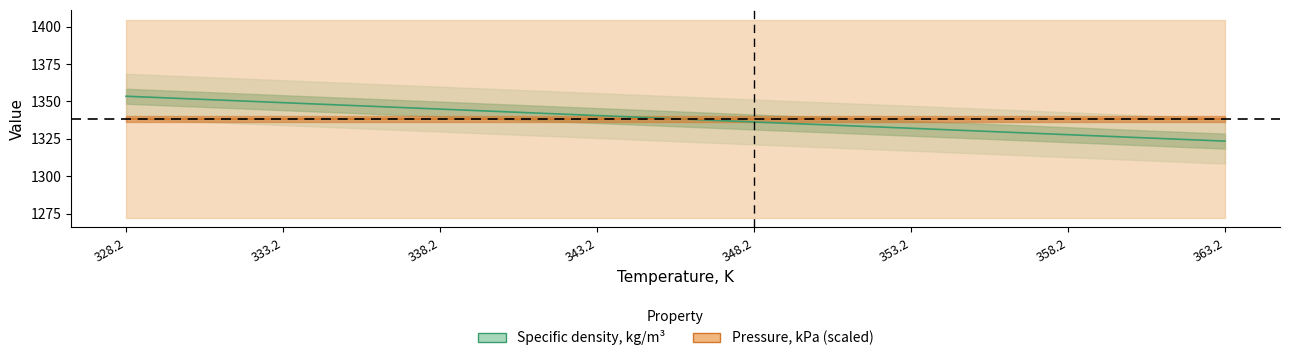

What is the label of the 7th point from the right?

333.2